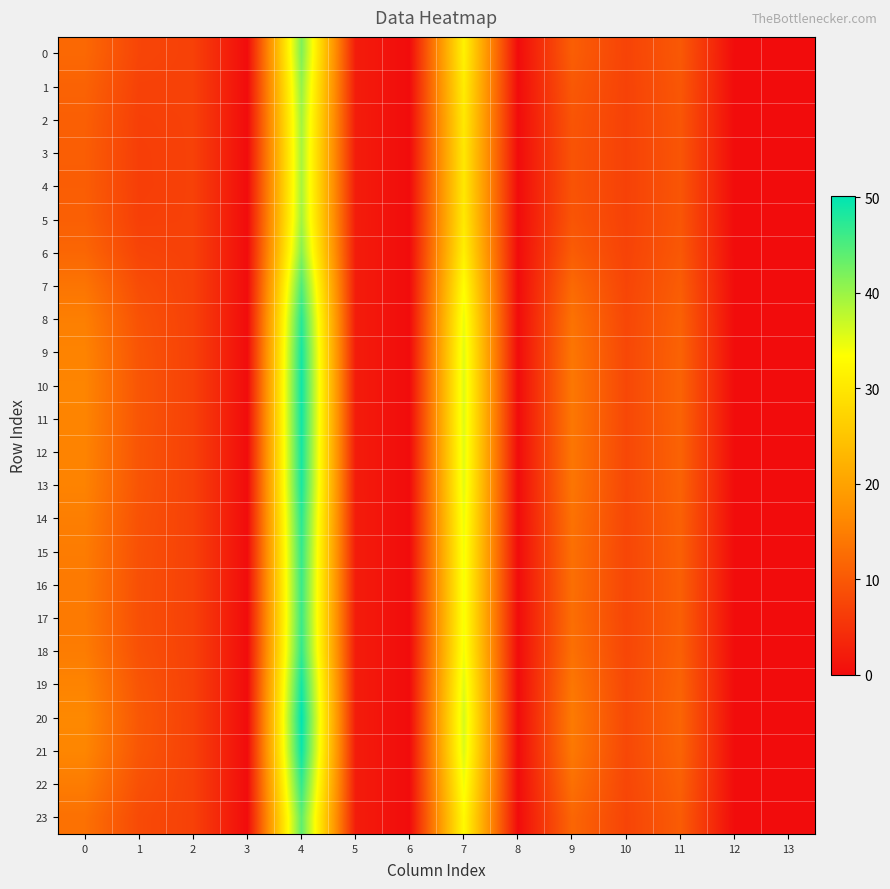

Rank the series at 9 from lowest to highest value.

4, 3, 5, 2, 1, 6, 0, 23, 7, 17, 16, 15, 22, 18, 14, 8, 13, 9, 12, 19, 11, 10, 21, 20